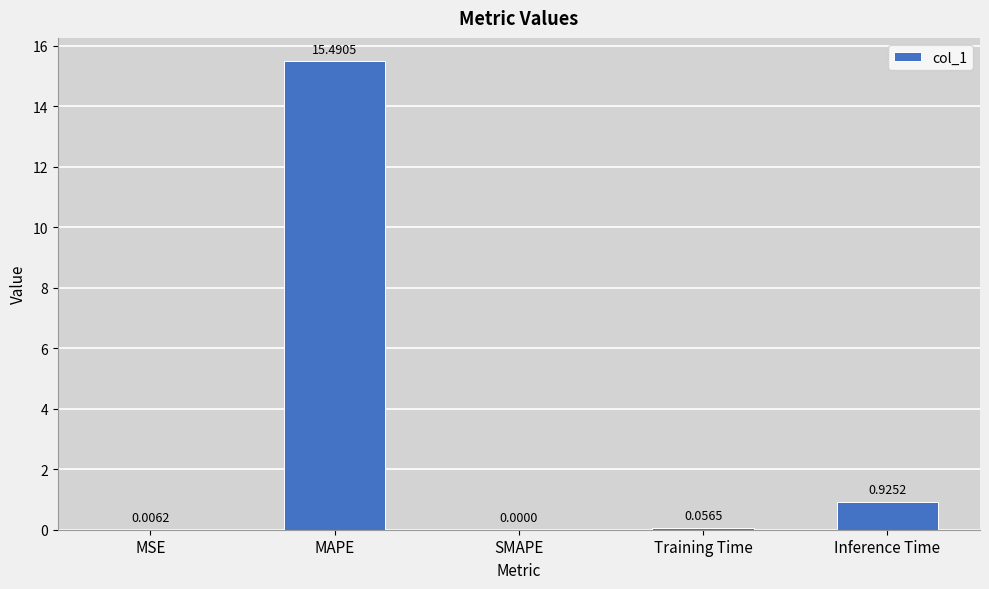

What is the sum of the values at MAPE and MSE?

15.5